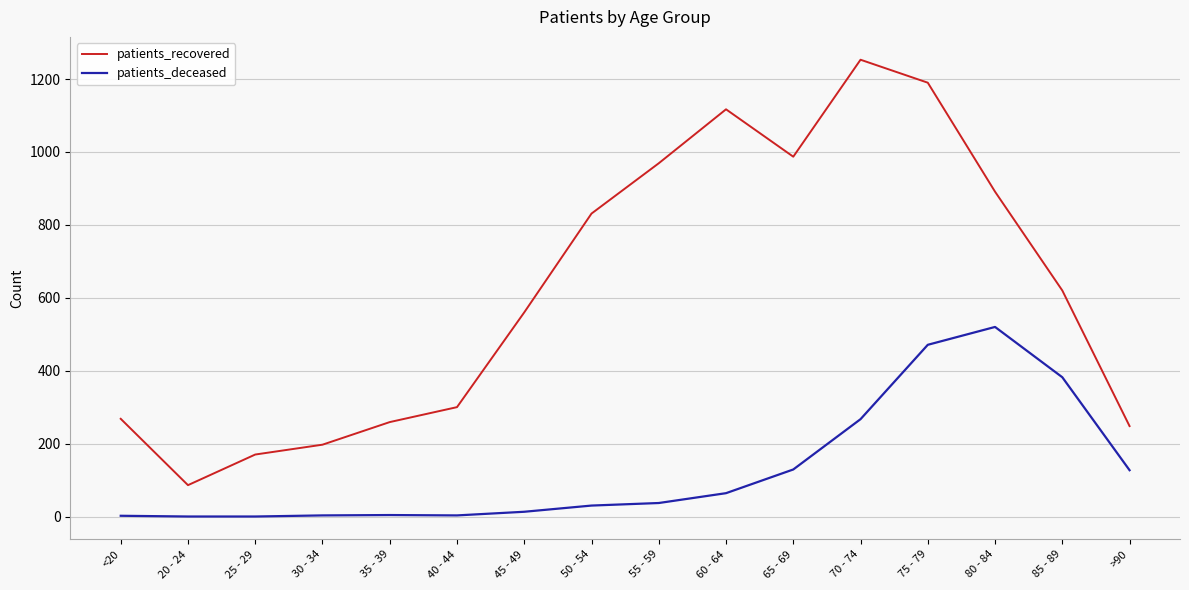

At which label does patients_recovered reach its minimum?

20 - 24